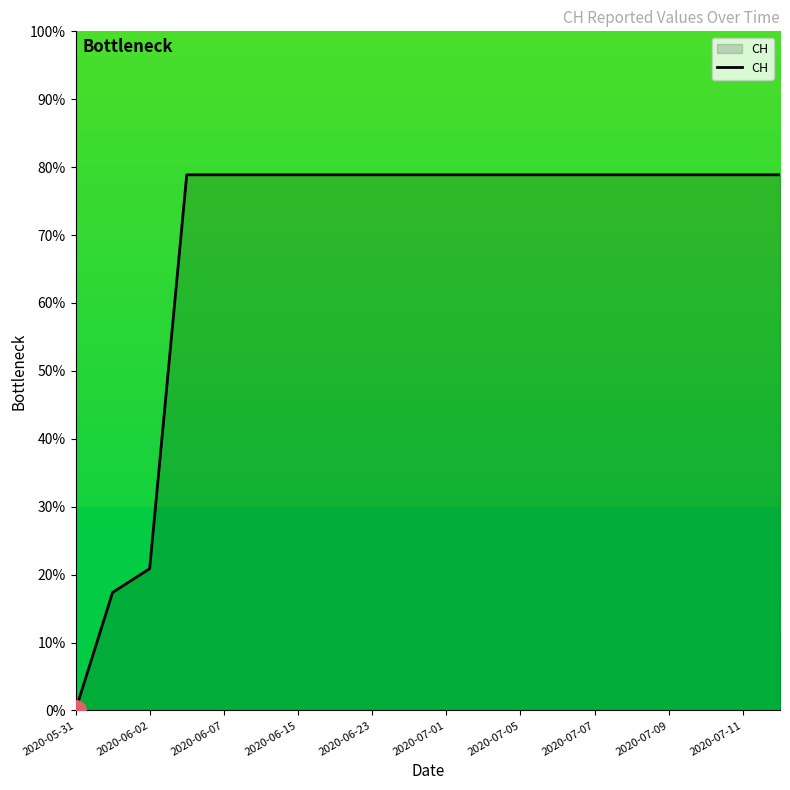

What is the difference between the maximum and minimum values?

78.9